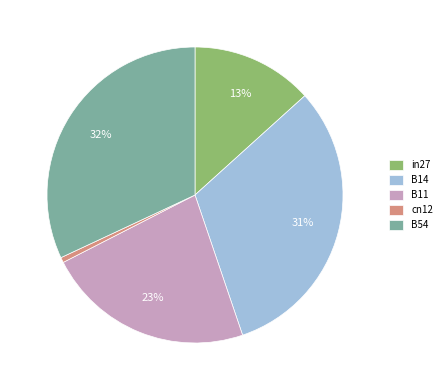

To the nearest percent, what percentage of the pie is B54?

32%